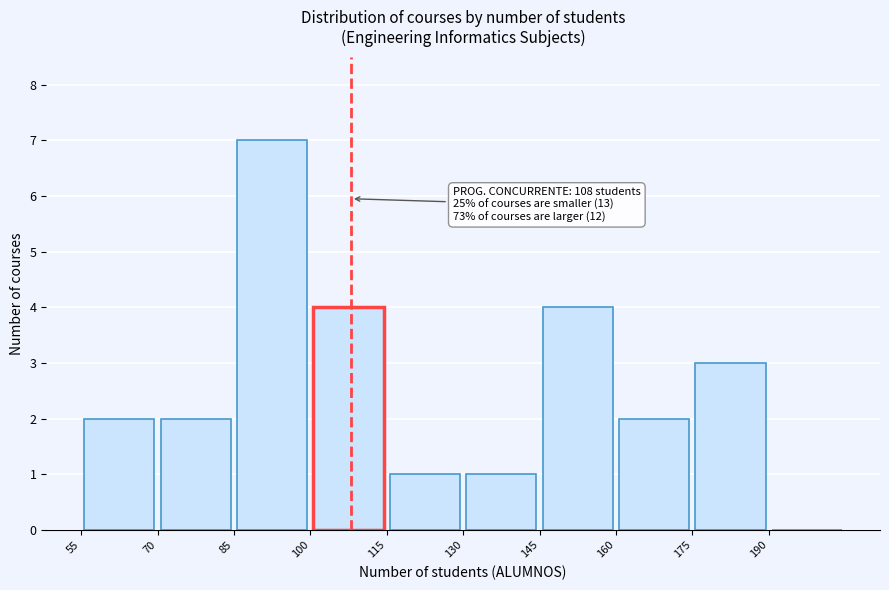

Over which range of the x-axis is the bar tallest?

85 to 100